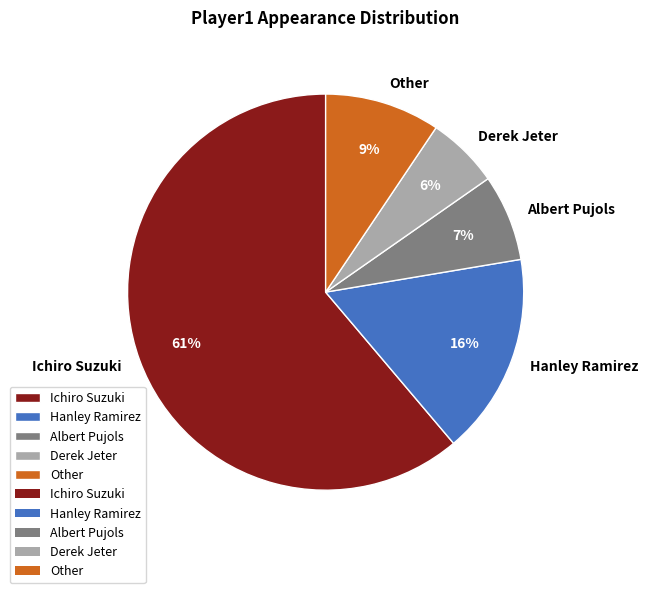

Between Other and Ichiro Suzuki, which is larger?

Ichiro Suzuki